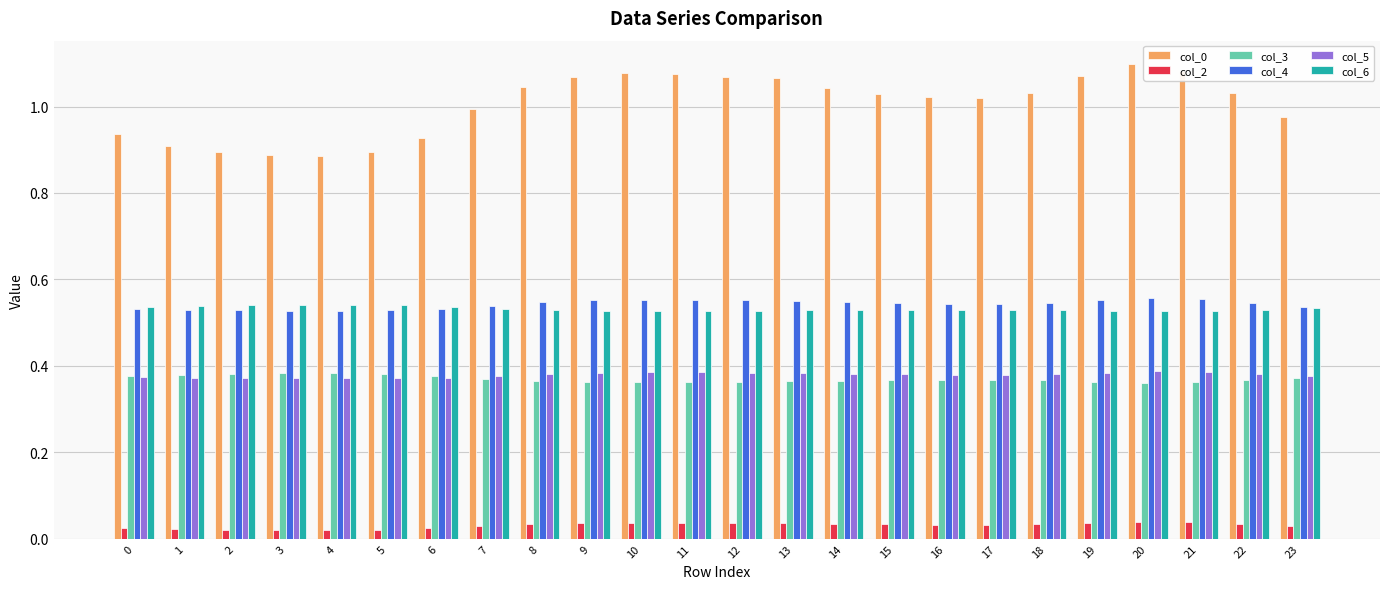

The col_3 series shows 0.2 at 19. True or false?

False